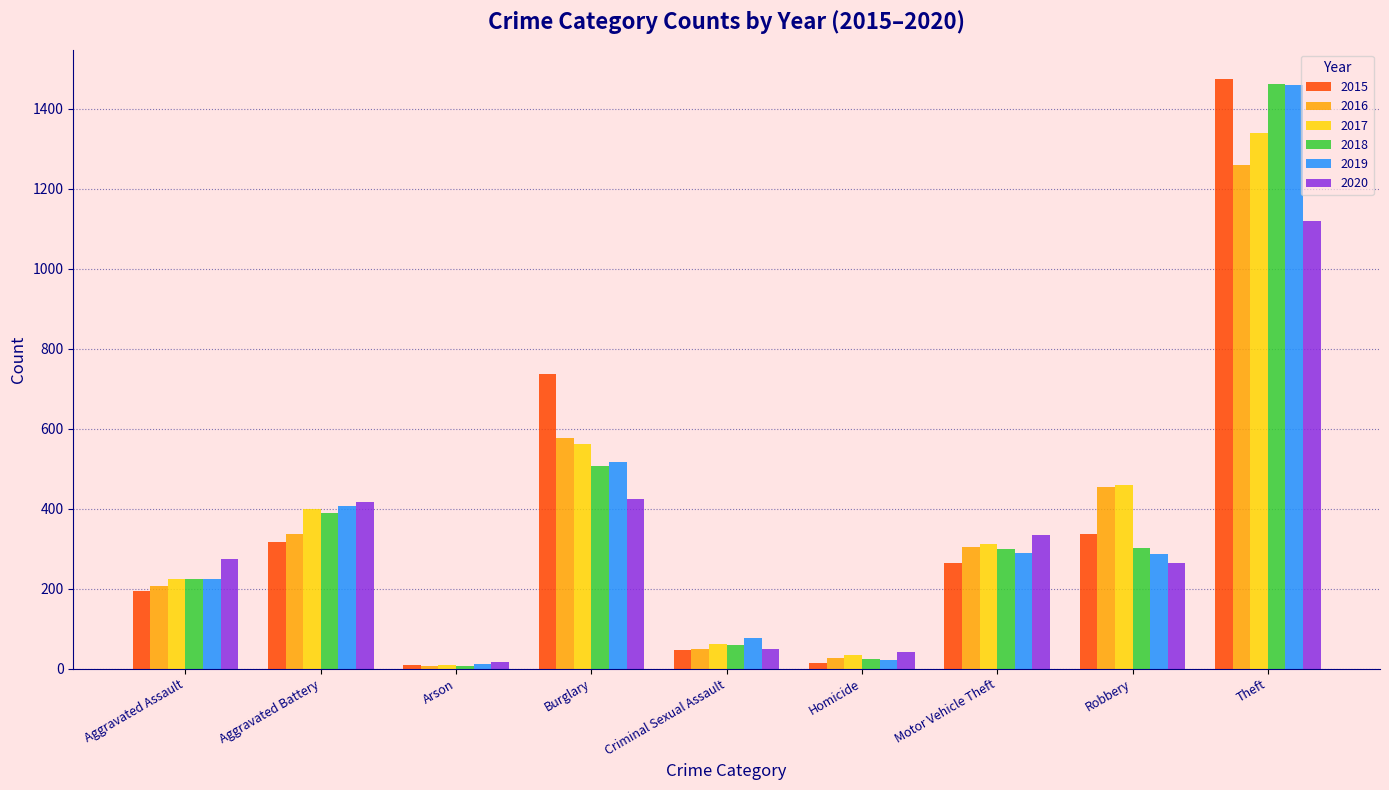

Where is 2016 nearest to the value 633?

Burglary